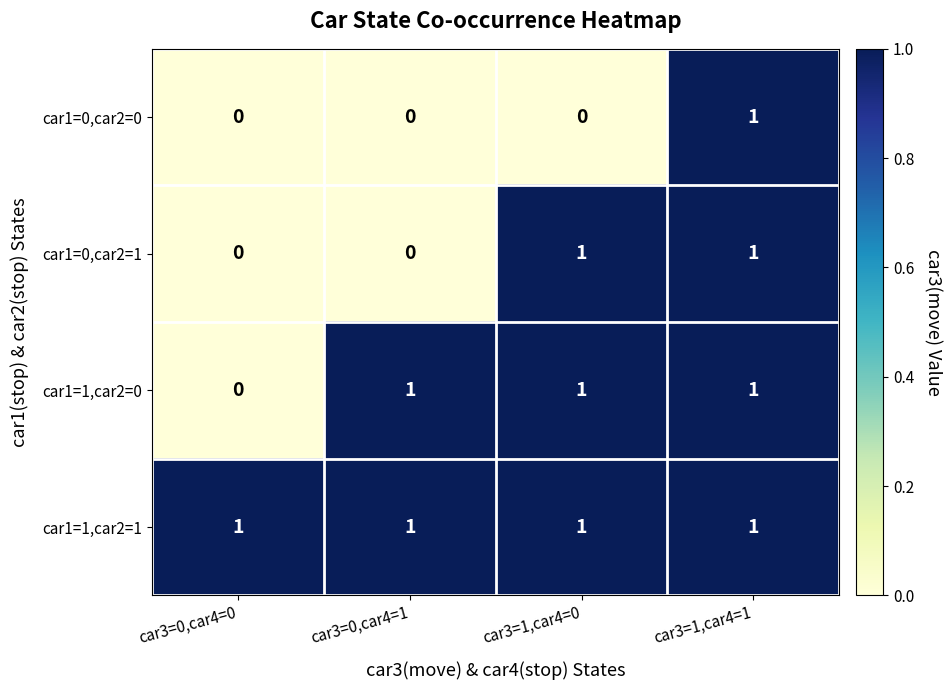

List the series in order of their overall mean, lowest first.

car1=0,car2=0, car1=0,car2=1, car1=1,car2=0, car1=1,car2=1